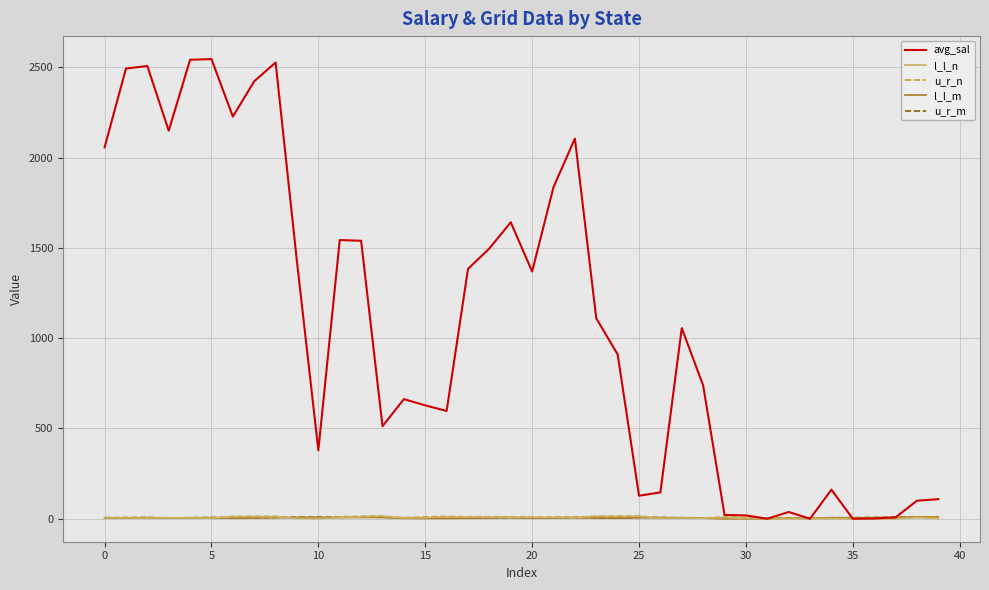

Which series has the largest total across all categories?

avg_sal